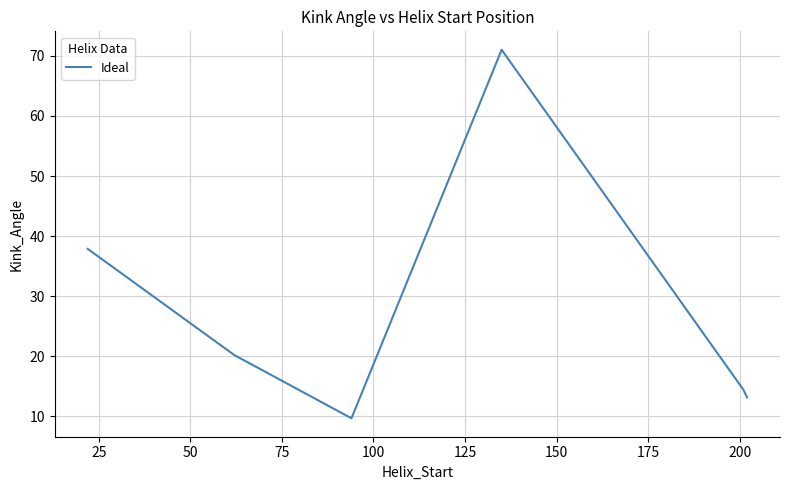

What is the difference between the second highest and minimum values?

28.2